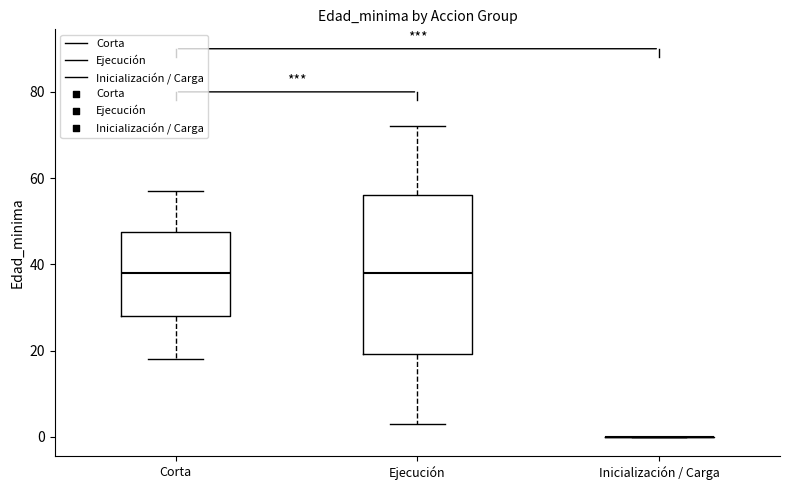

Where does the upper whisker of the box for Corta end on the y-axis? The values are not printed on the chart, so give them approximately, as read against the axis.

58